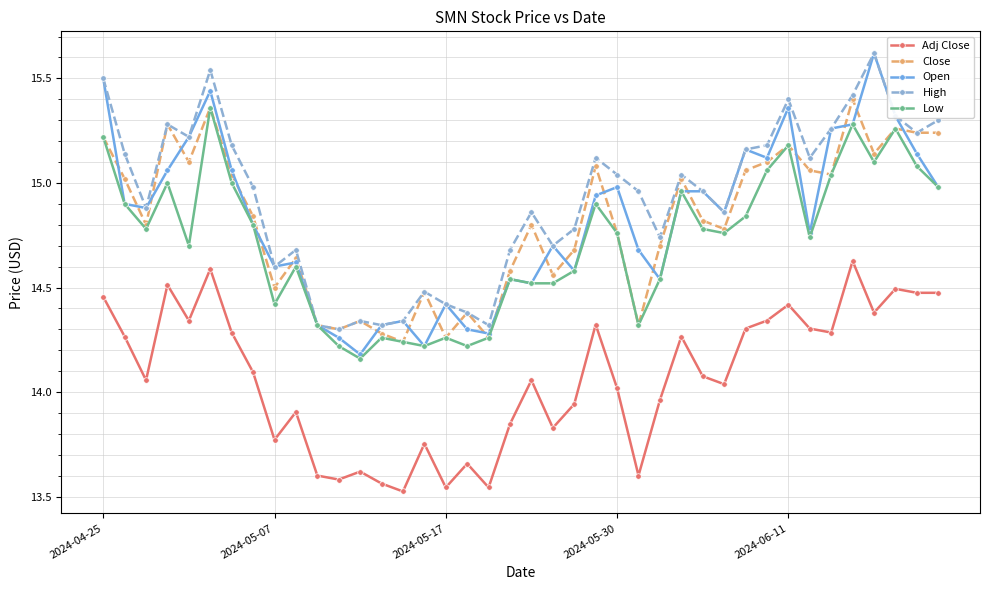

True or false: Close has more than 0 points higher than both neighbors.

True